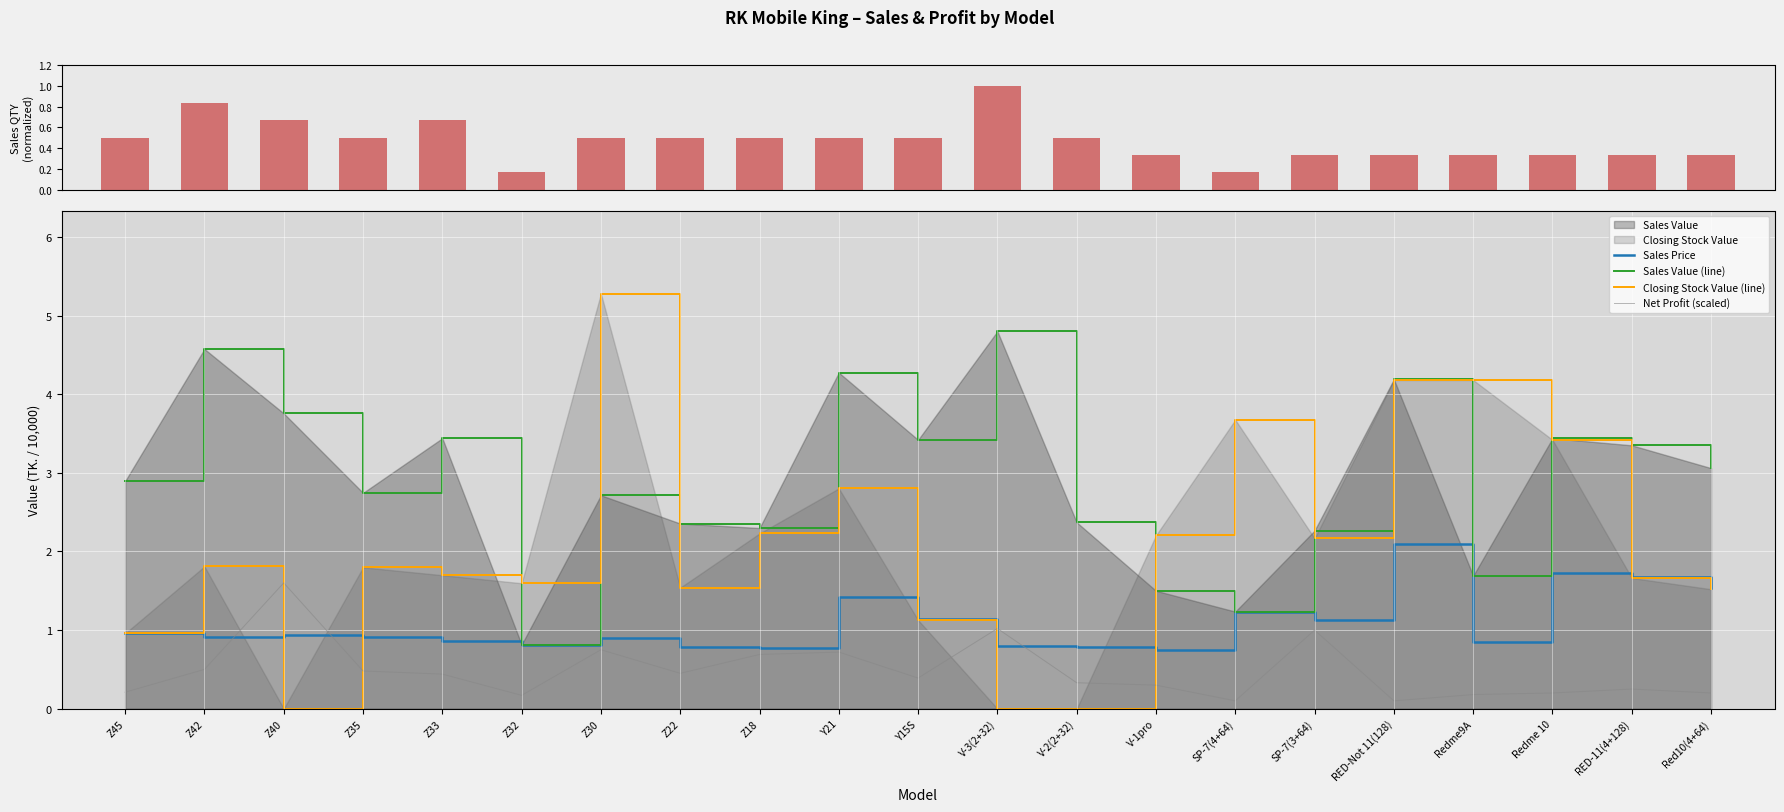

True or false: Closing Stock Value (line) has a value of 2.2 at SP-7(3+64).

True